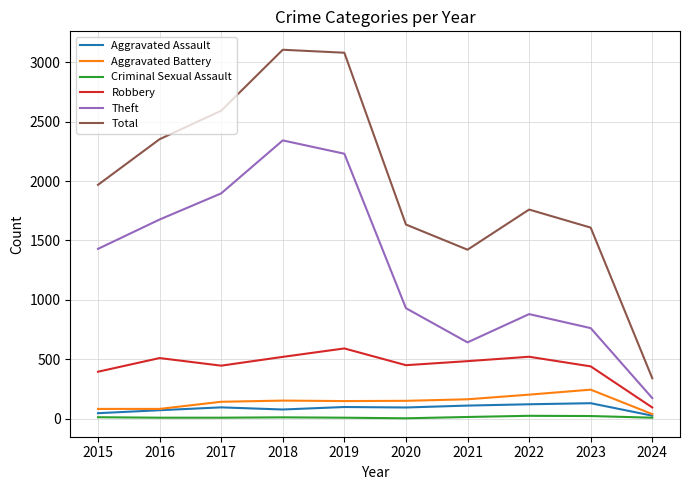

What value does the Aggravated Battery series have at 2019, to the nearest 50?

150